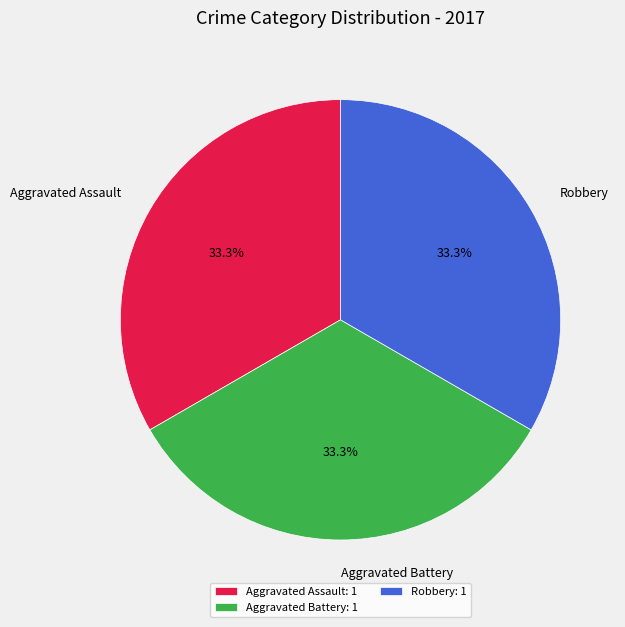

Does any single category account for the majority?

No